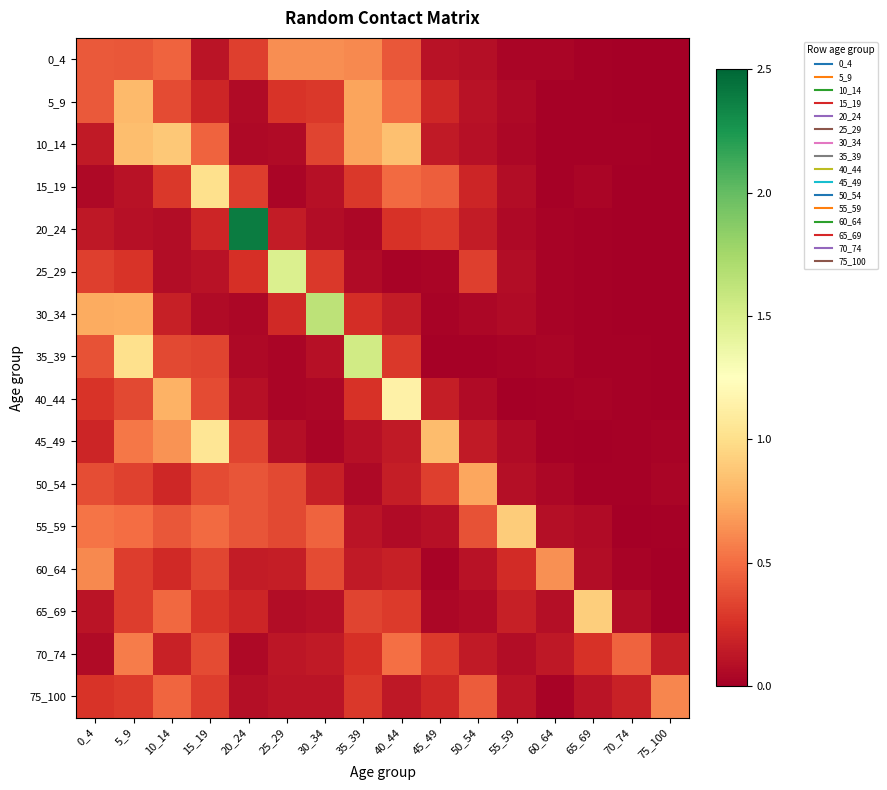

What is the spread (max minus min) of values at 30_34?

1.6